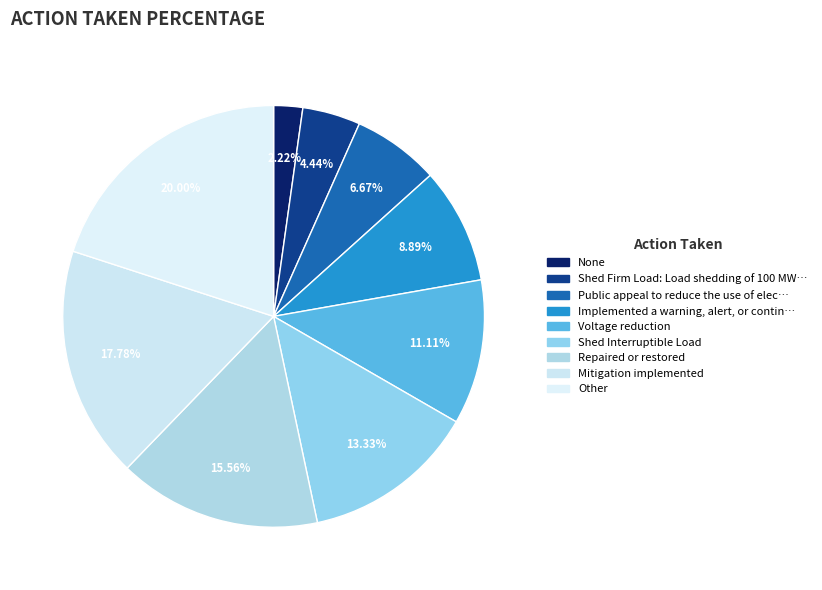

What percentage do None and Mitigation implemented together represent?

20.0%